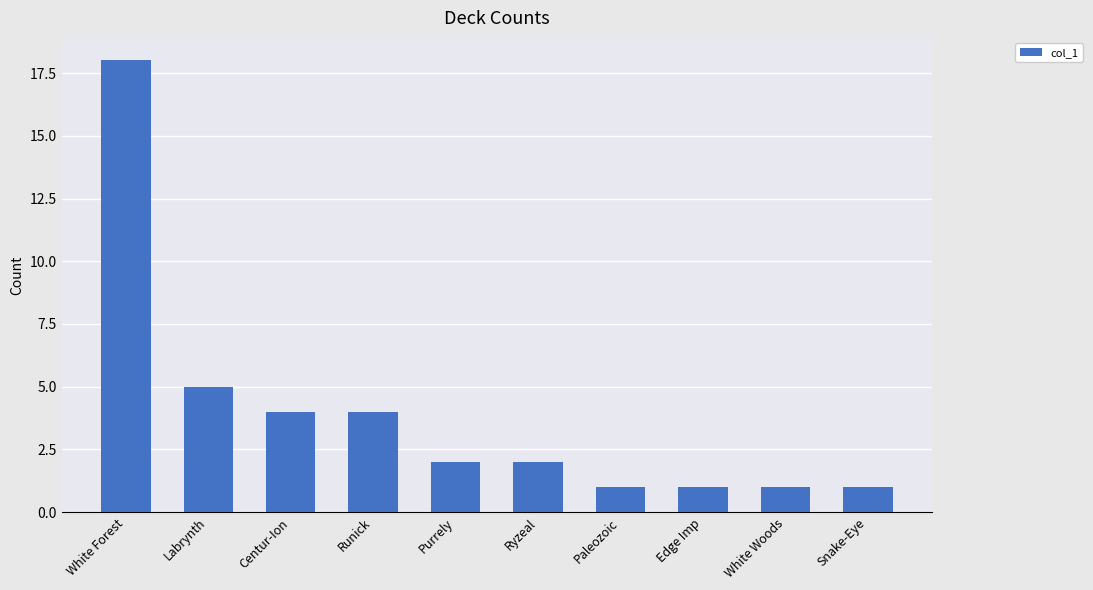

What is the value of the 5th bar from the left?

2